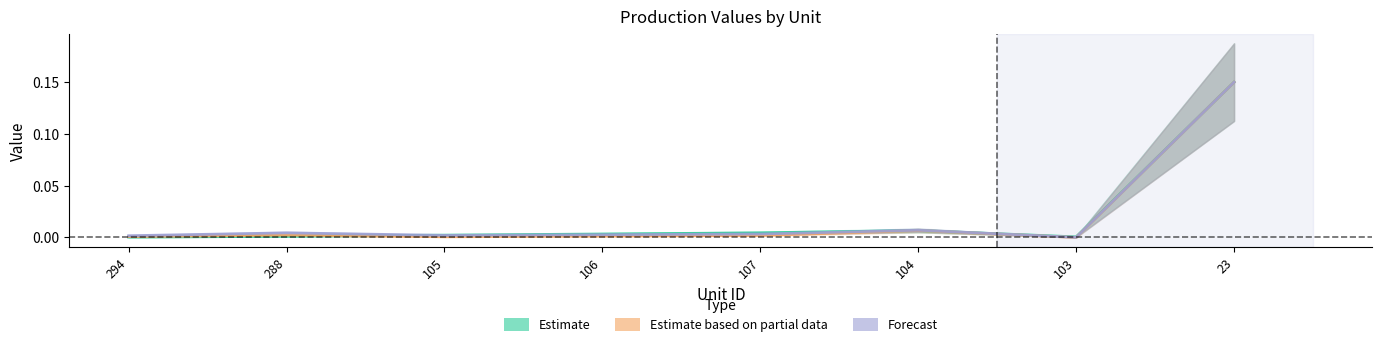

Which series has the widest spread of values?

Estimate based on partial data